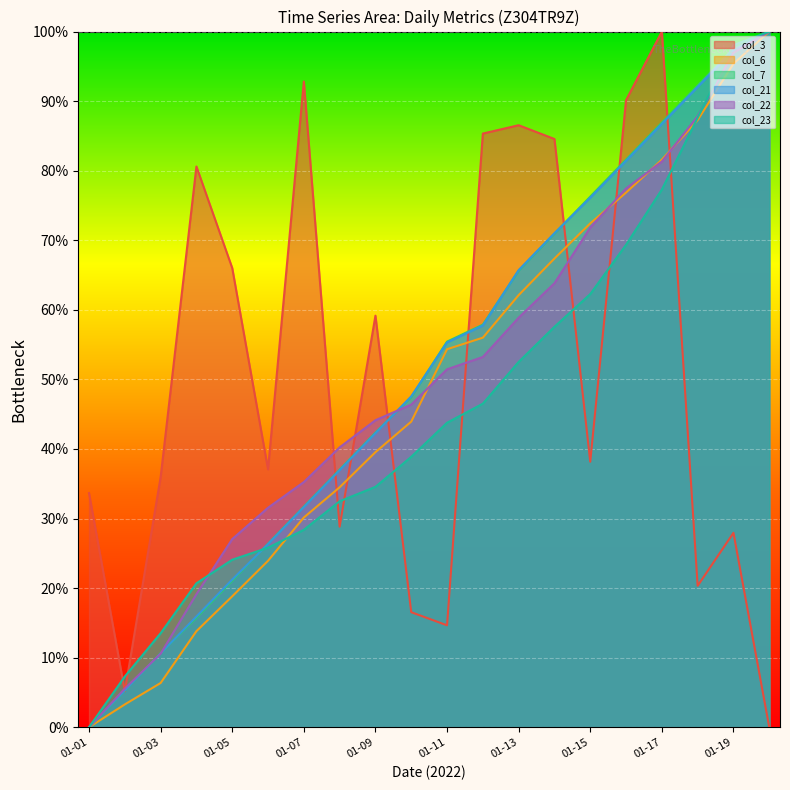

How many values in col_23 are above zero?

19